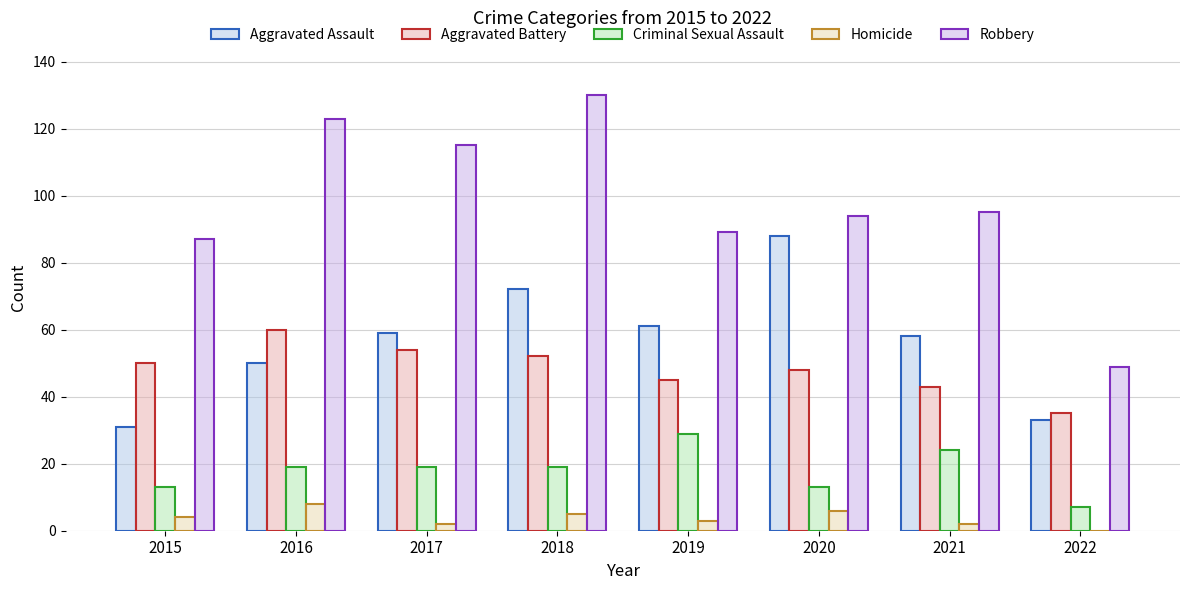

How many distinct data groups are displayed?

5